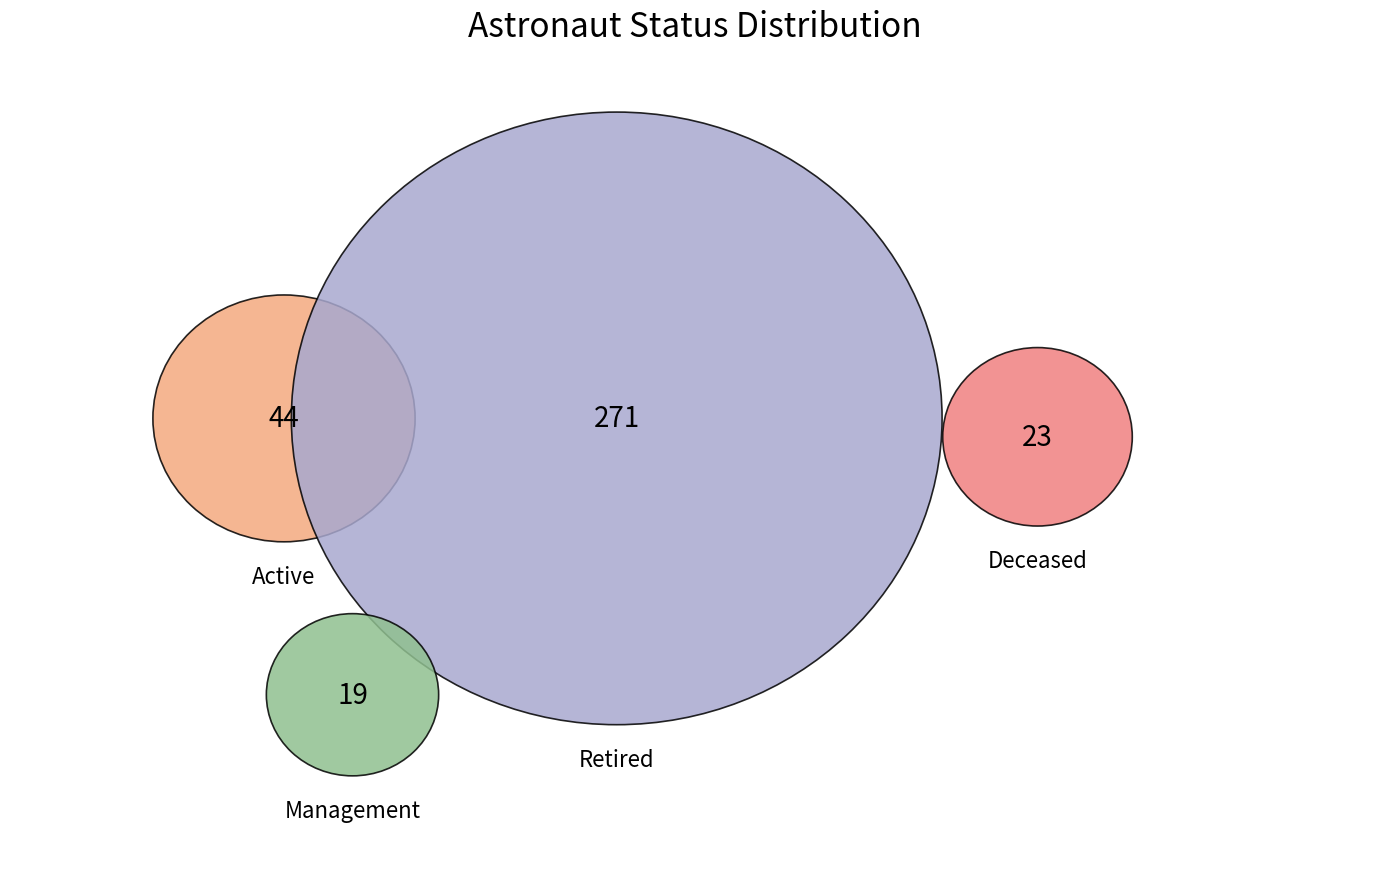

How many slices are in this pie chart?

4